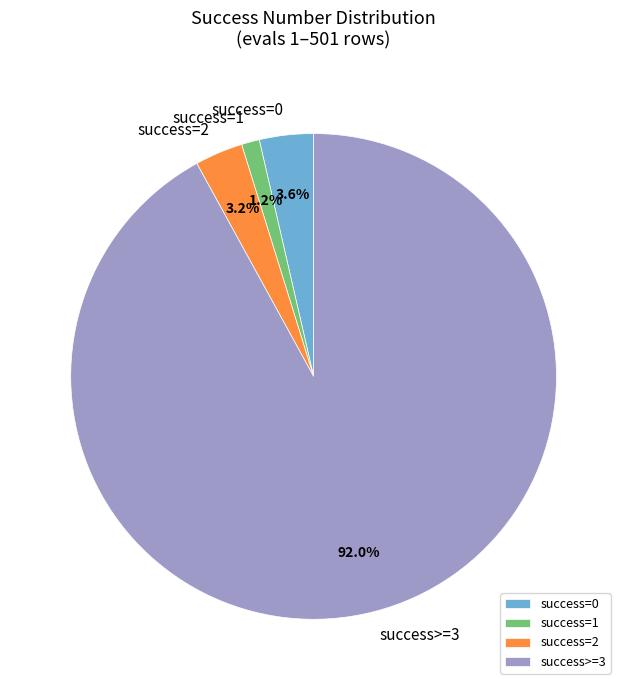

How much of the chart is everything except success=0?

96.4%